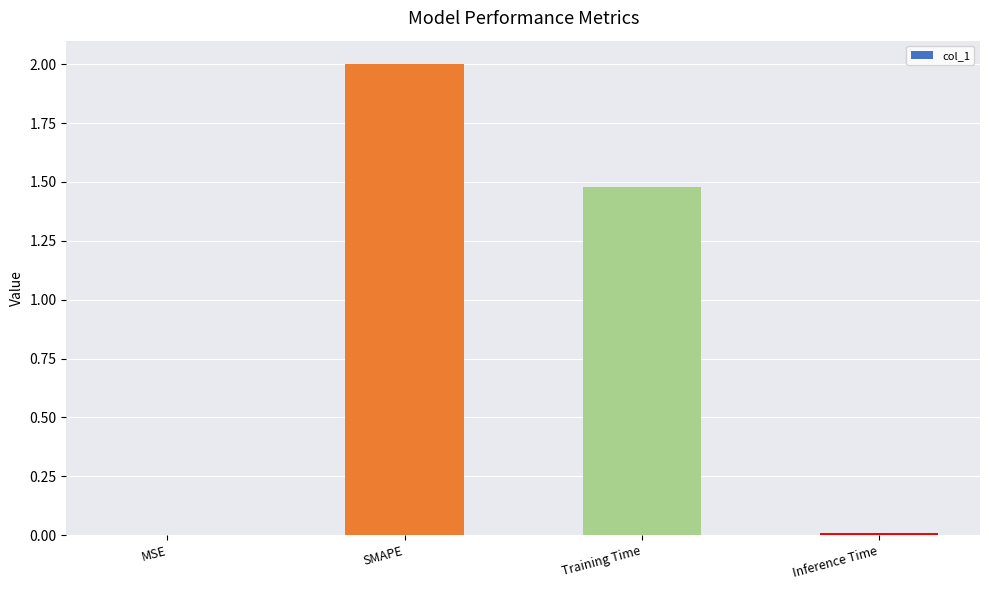

The chart shows a value of 2.6 at Training Time. True or false?

False